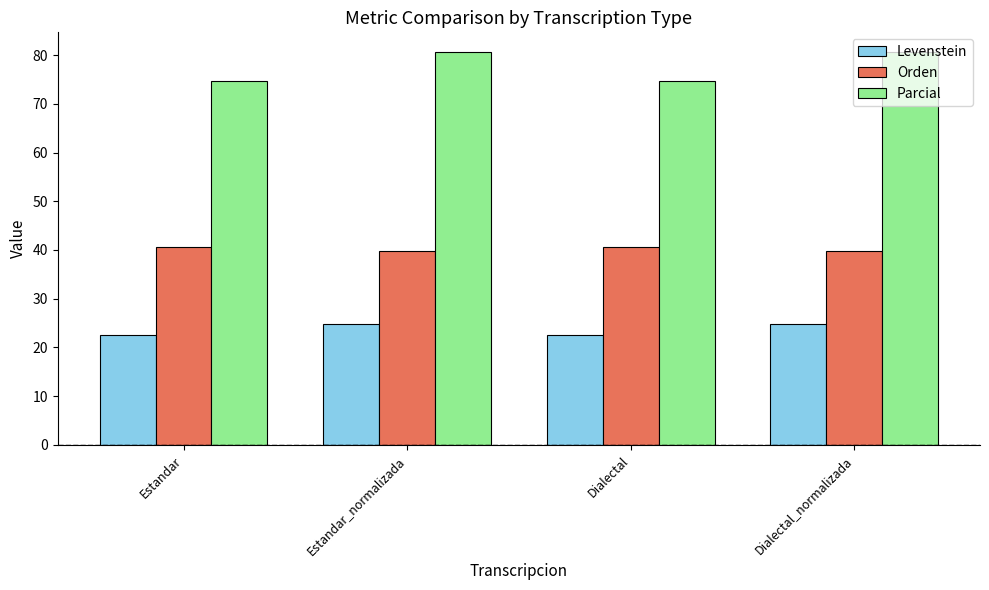

True or false: Levenstein has a value of 22.5 at Estandar.

True